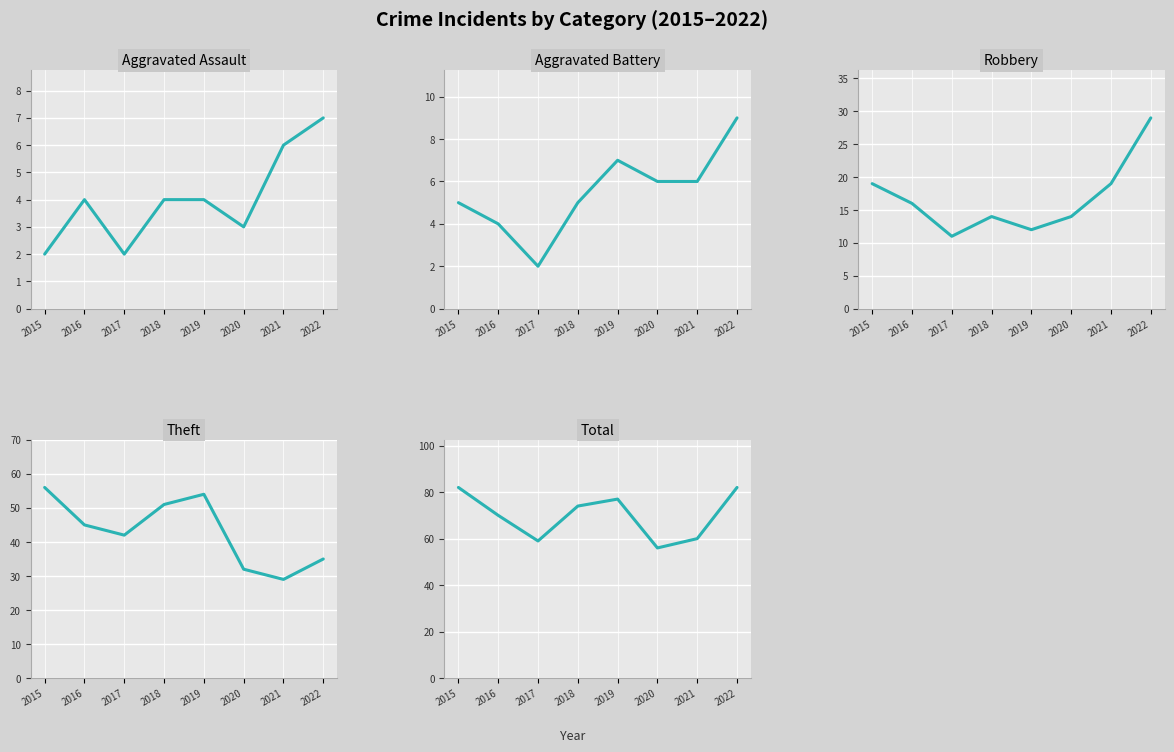

The Total series shows 37 at 2021. True or false?

False